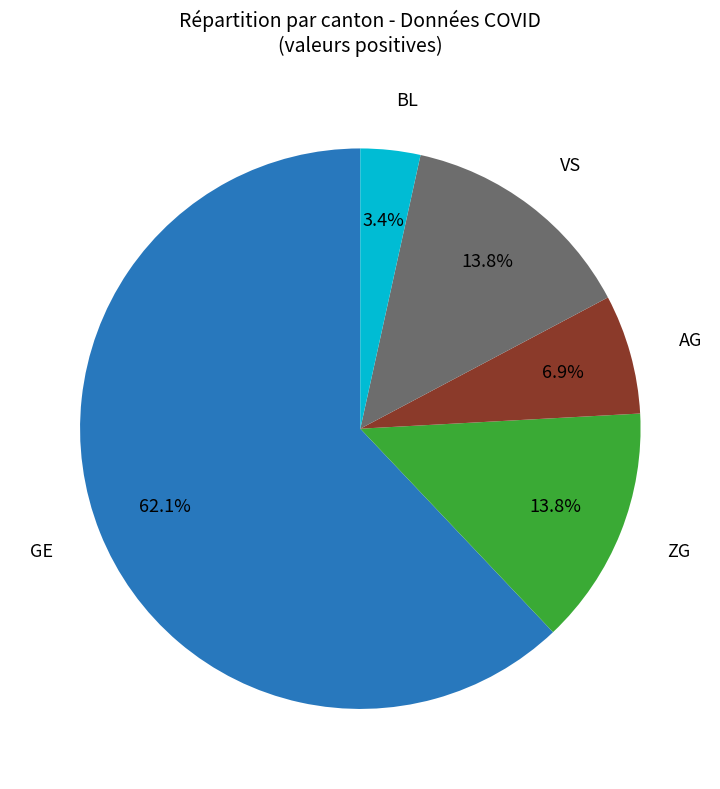

Is there any slice that represents more than half of the pie?

Yes